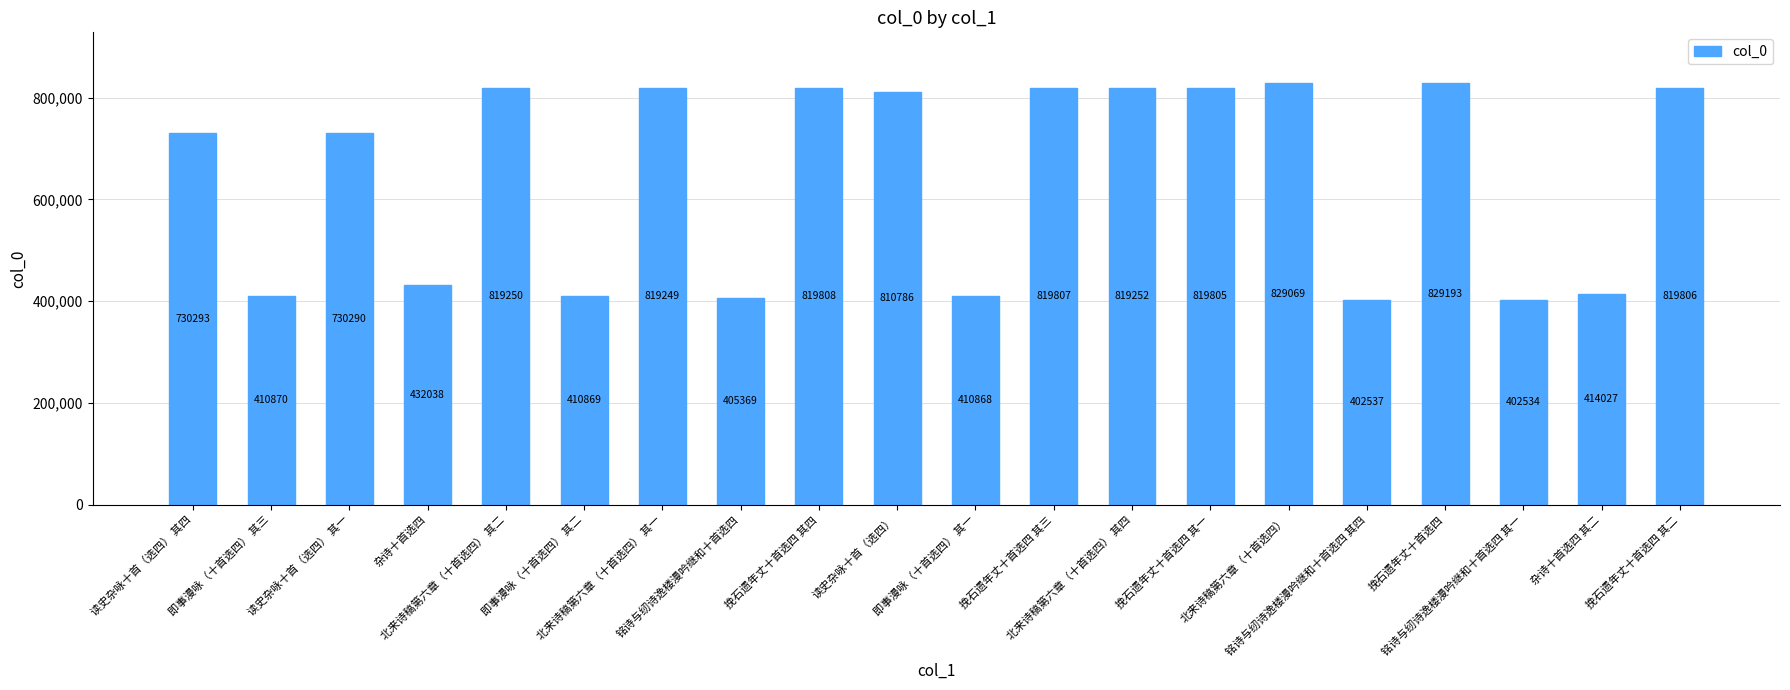

Which category has the lowest value across all series?

铭诗与纫诗逸楼漫吟继和十首选四 其一